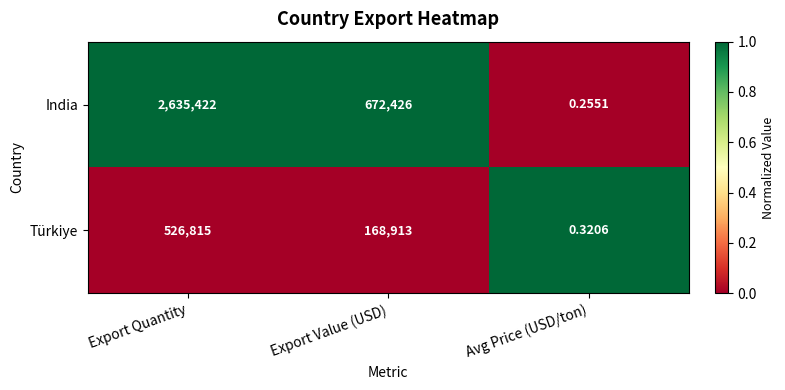

Where does the Türkiye series first go above 168913?

Export Quantity